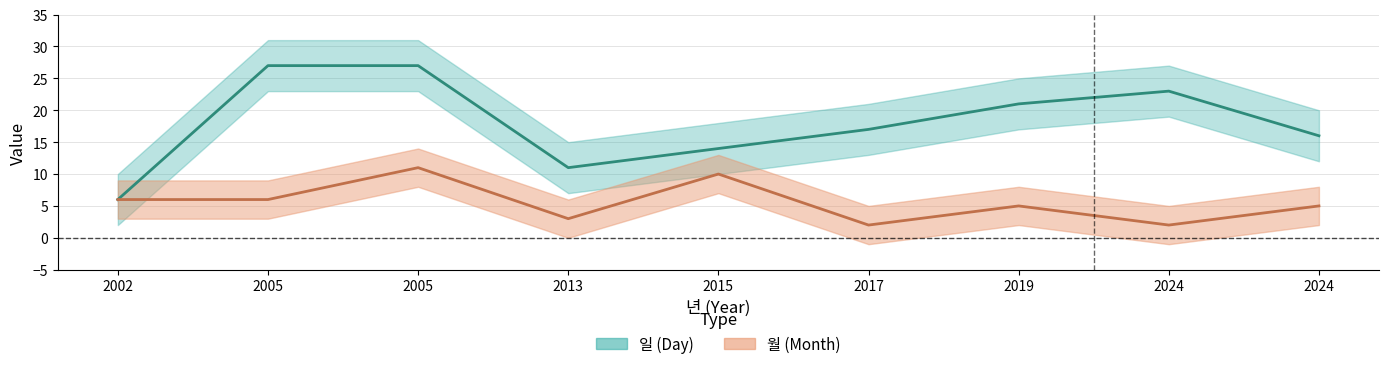

List the labels in order of 일 value, largest first.

2005, 2005, 2024, 2019, 2017, 2024, 2015, 2013, 2002